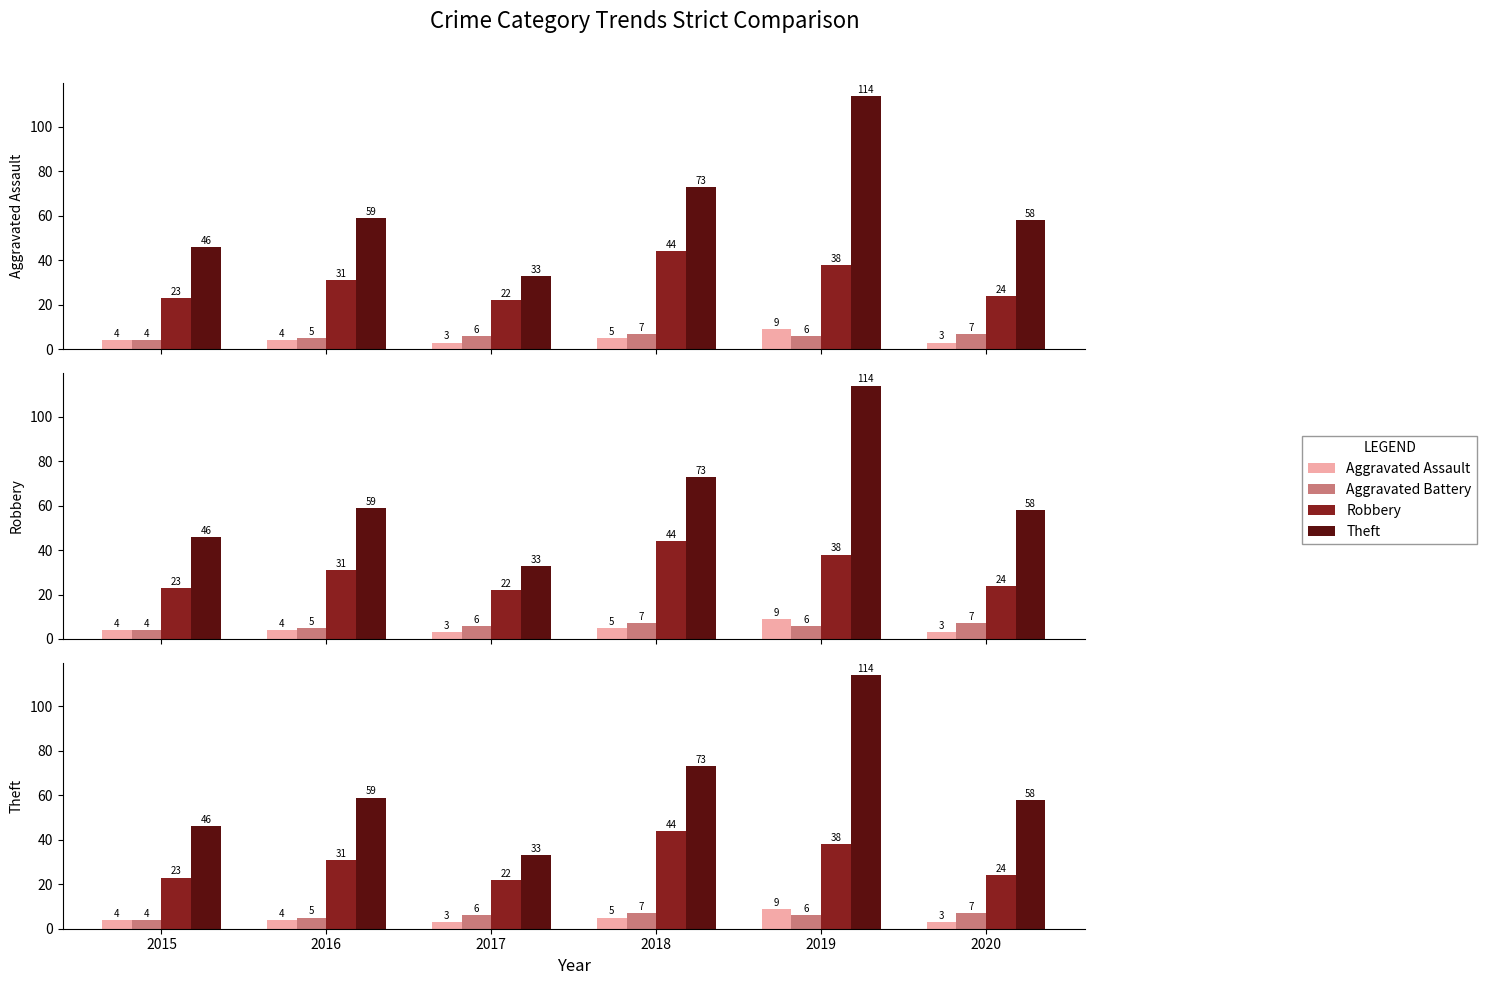

What is the sum of all Aggravated Battery values?

35